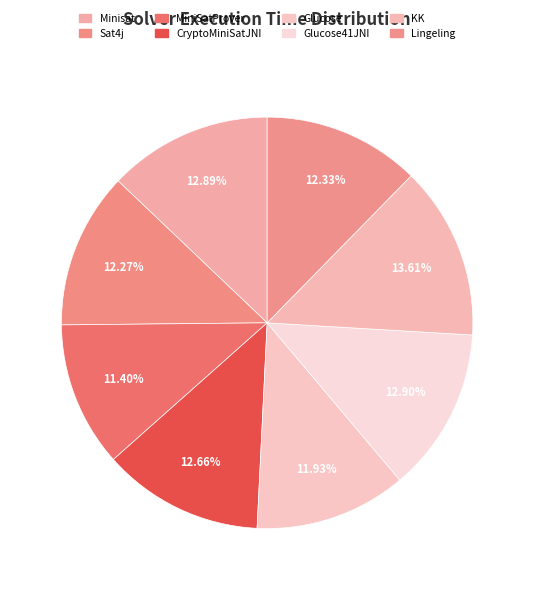

Which category has the biggest portion of the pie?

KK